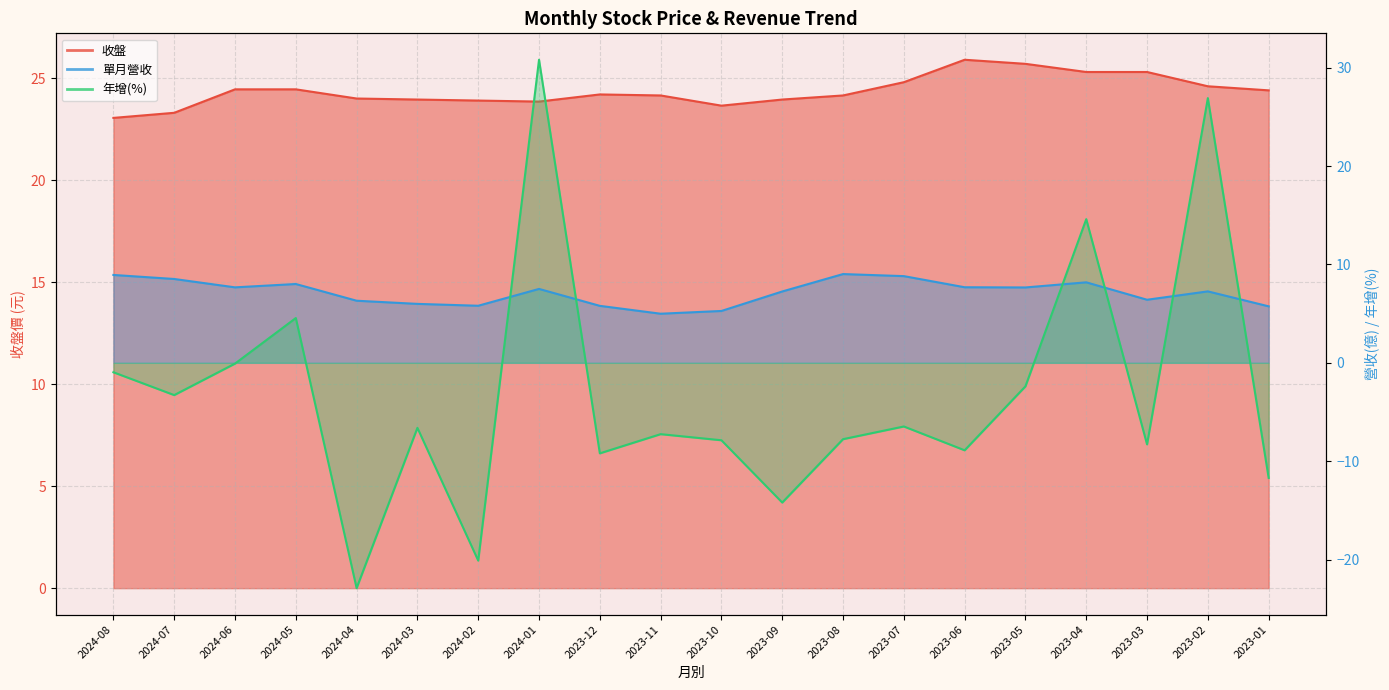

How many data points does each series have?

20